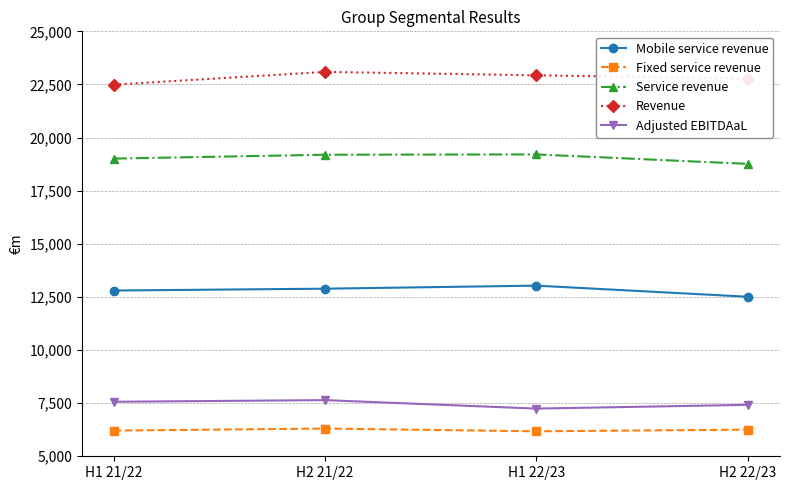

What is the spread (max minus min) of values at H1 22/23?

16754